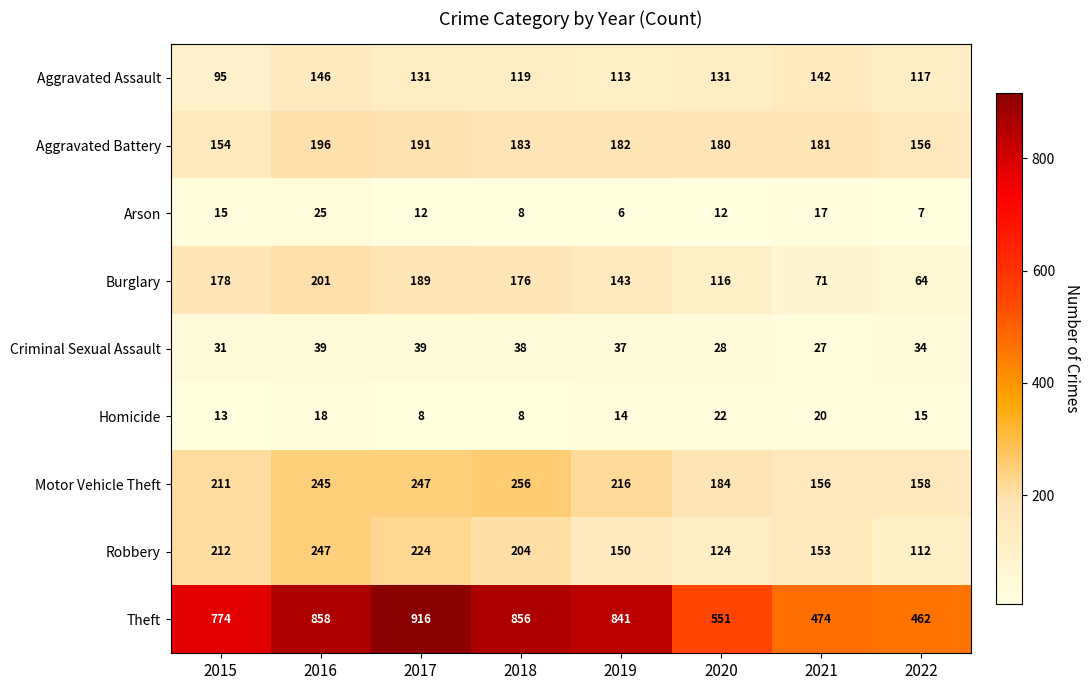

What is the difference between the Burglary values at 2018 and 2016?

25